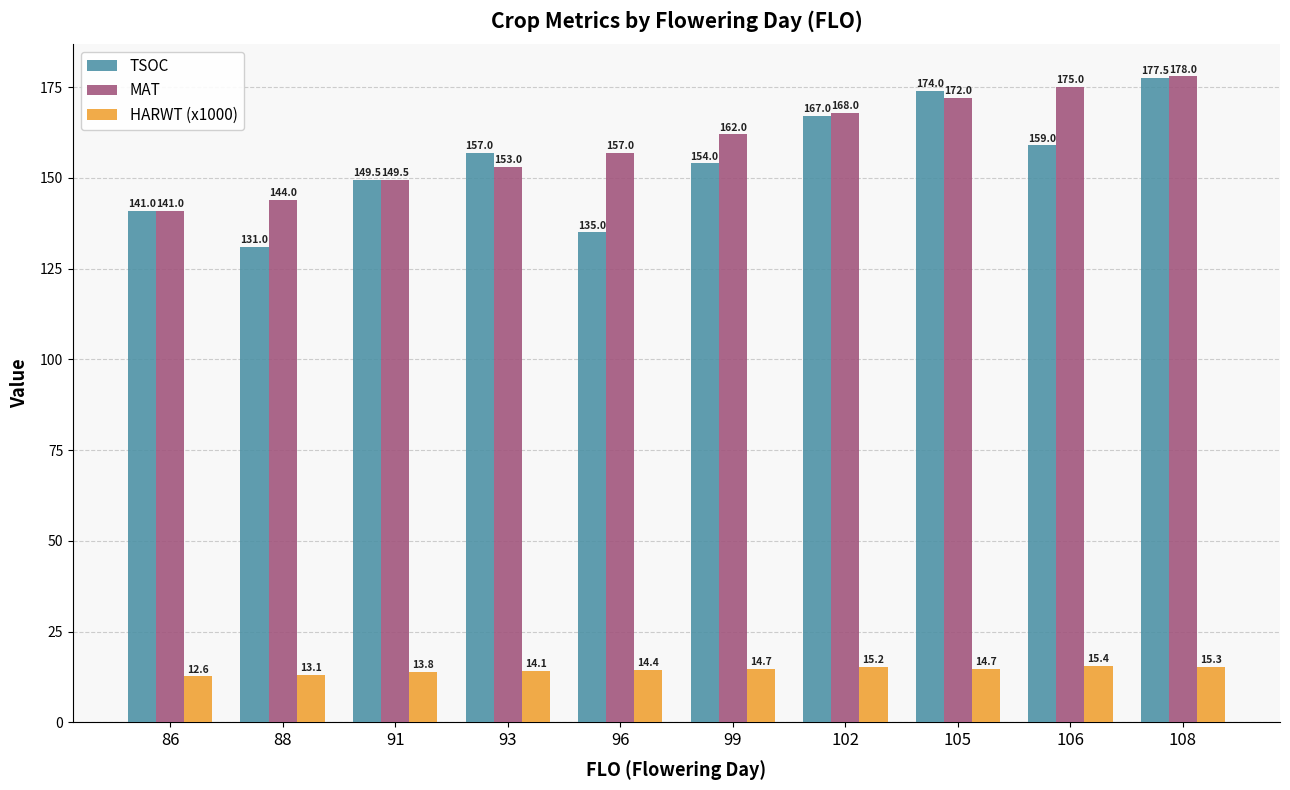

Rank the series by their maximum value, from lowest to highest.

HARWT (x1000), TSOC, MAT